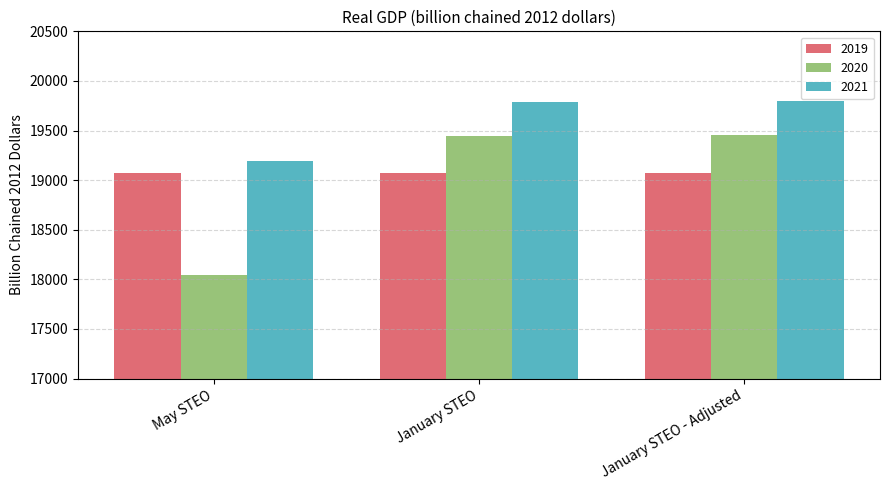

What is the label of the 1st bar from the right?

January STEO - Adjusted